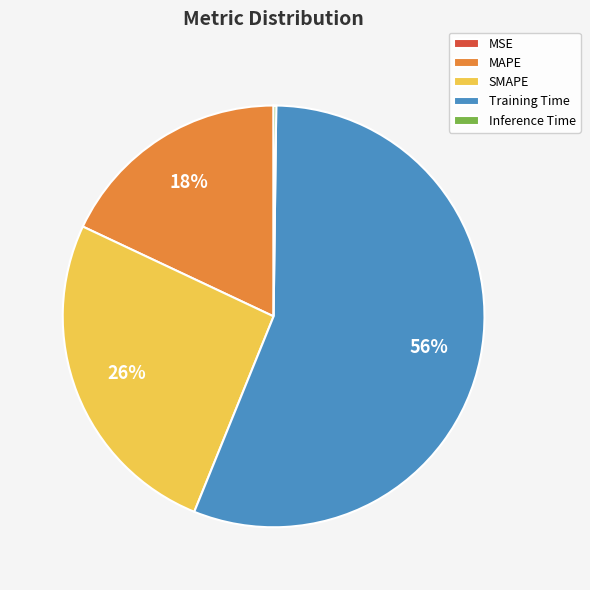

Do MAPE and SMAPE together represent more than half of the pie?

No